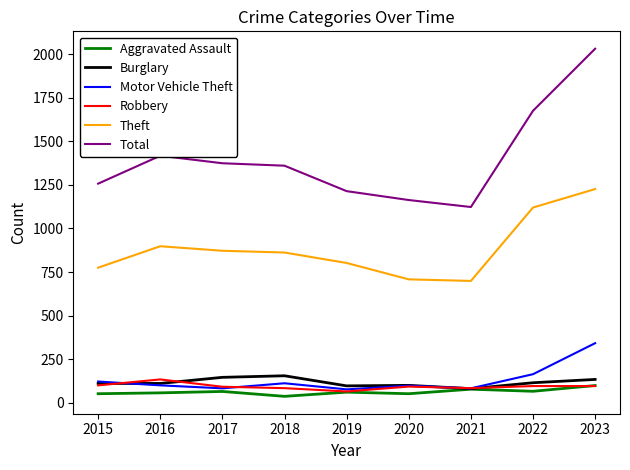

Which series has the largest range (max minus min)?

Total